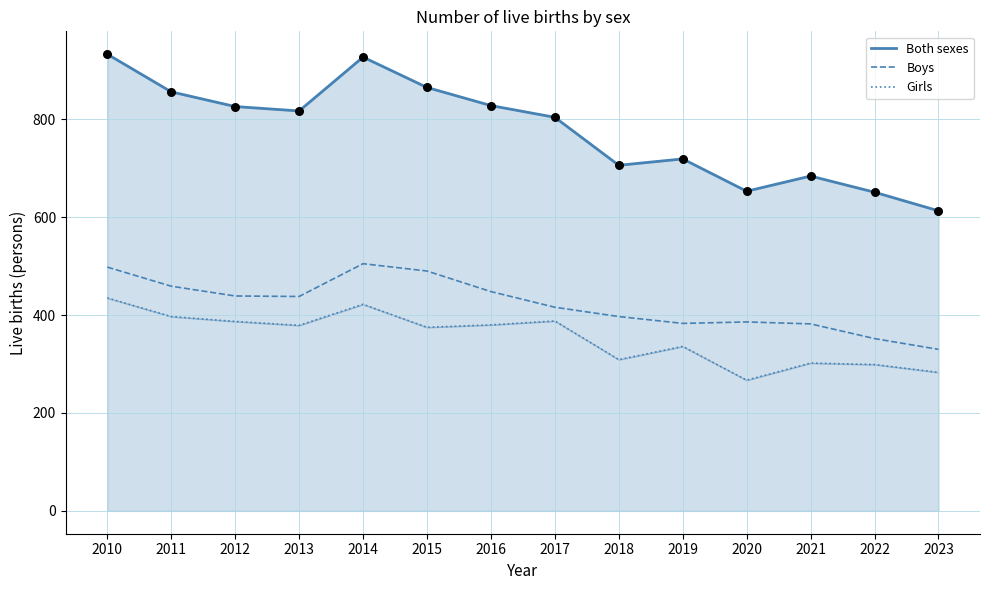

Is the value of Girls at 2021 greater than the value of Boys at 2019?

No